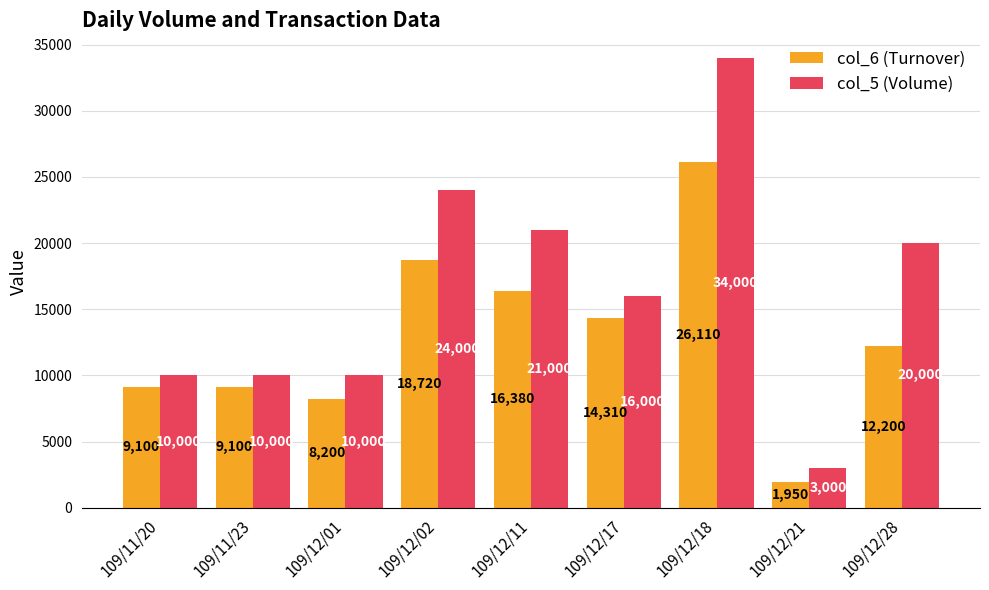

What is the maximum value for col_6 (Turnover)?

26110